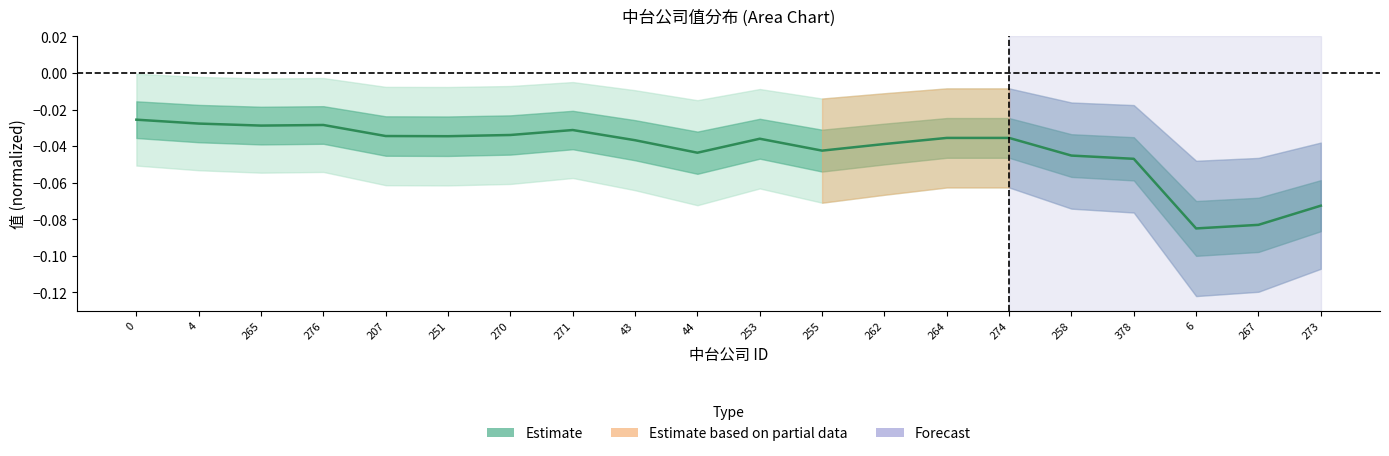

At which category does the data reach its first local peak?

276